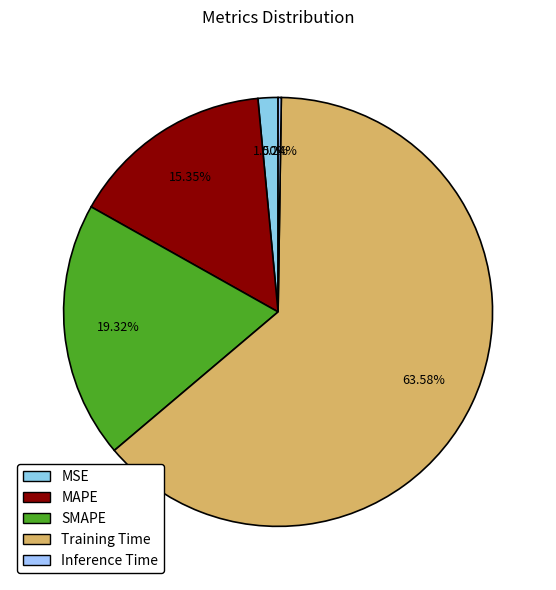

Is it true that Inference Time is 0% of the pie?

True